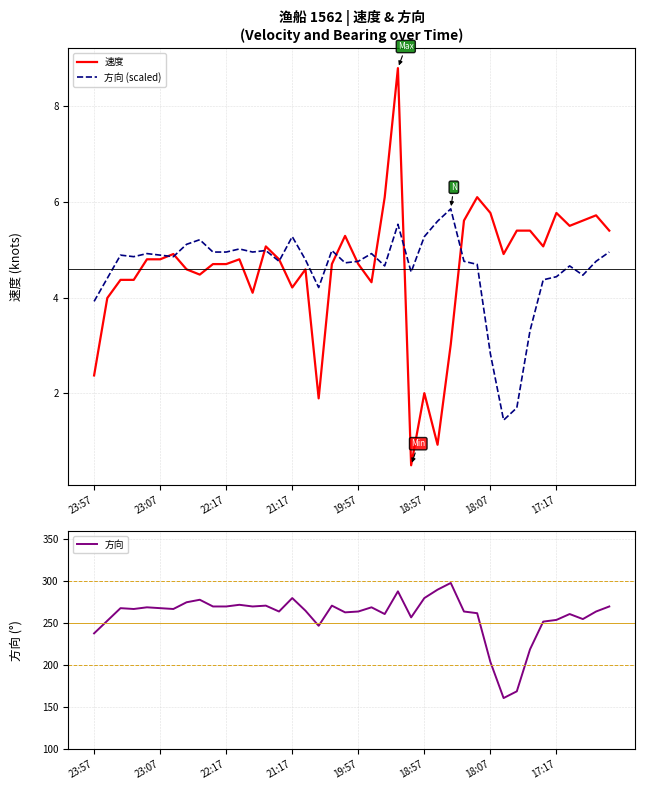

At how many categories does at least one series exceed 155?

40